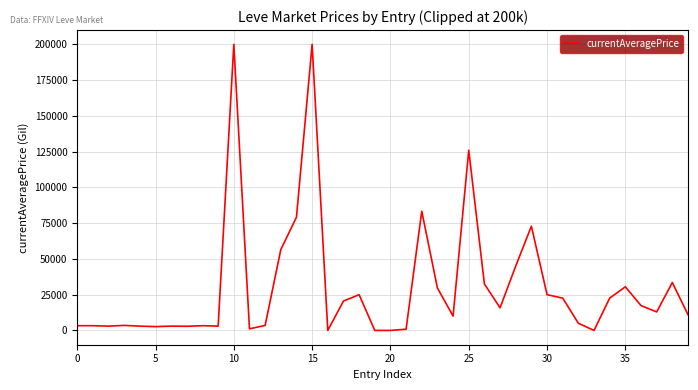

How many lines are shown in the chart?

1